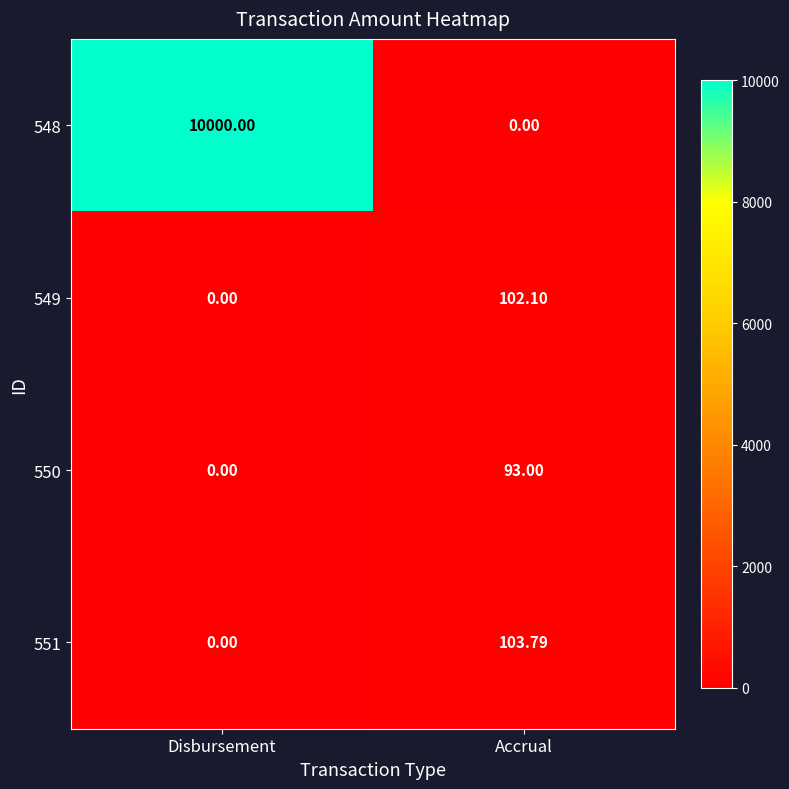

Which series changed the most between Disbursement and Accrual?

548